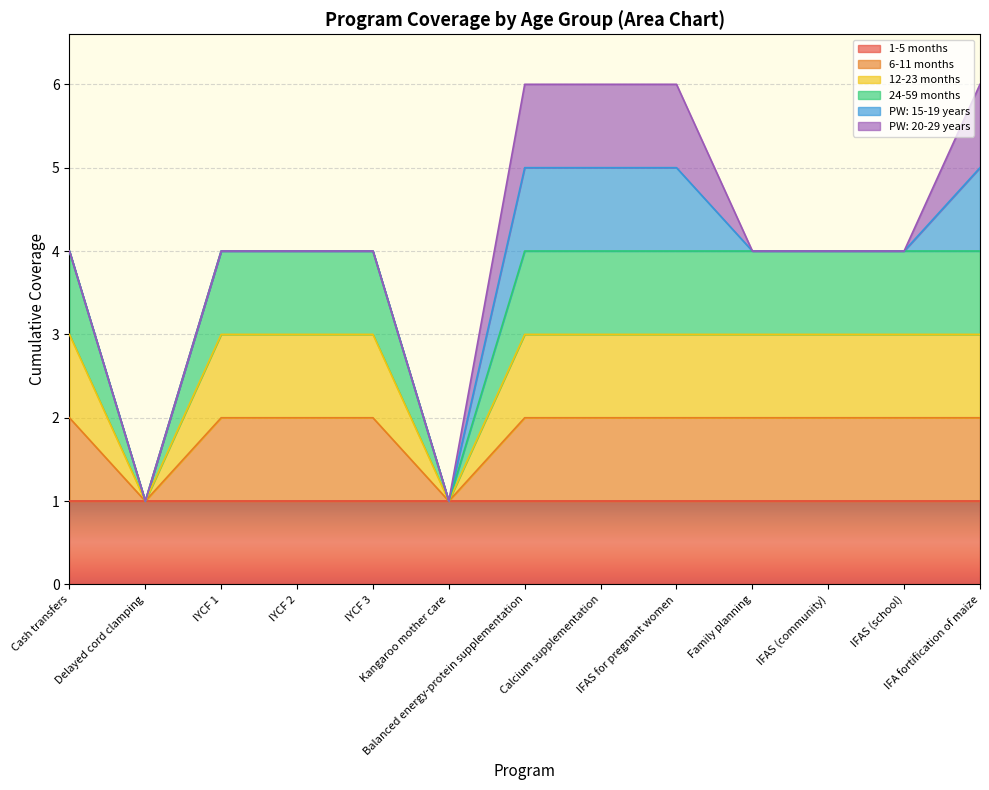

What value does the 6-11 months series have at IFAS (community)?

2